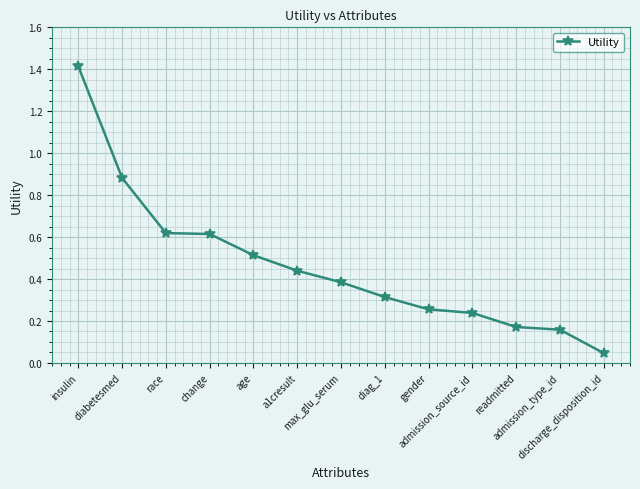

What is the greatest value displayed?

1.4